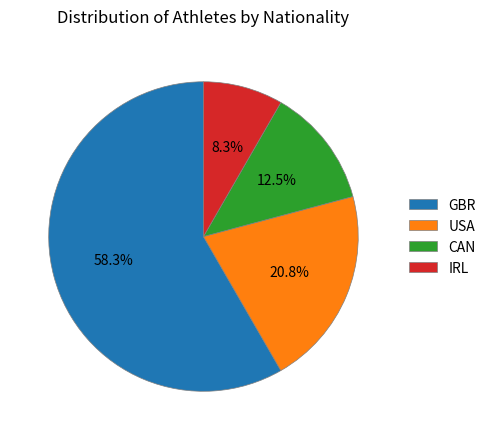

To the nearest percent, what is the combined percentage of IRL and GBR?

67%